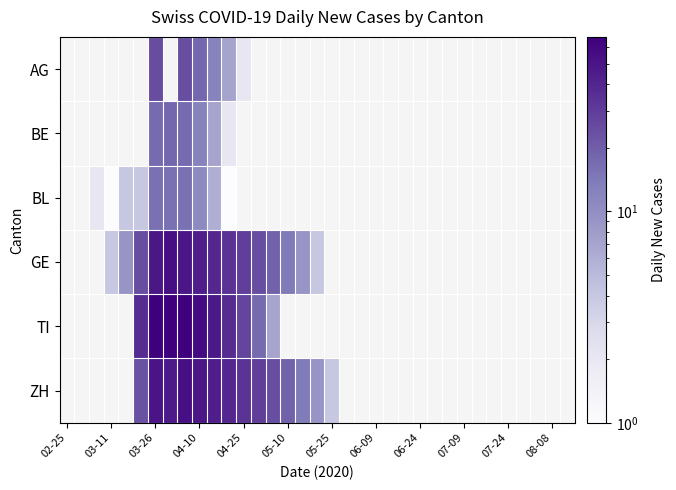

List the series in order of their overall mean, lowest first.

AG, BE, BL, GE, TI, ZH